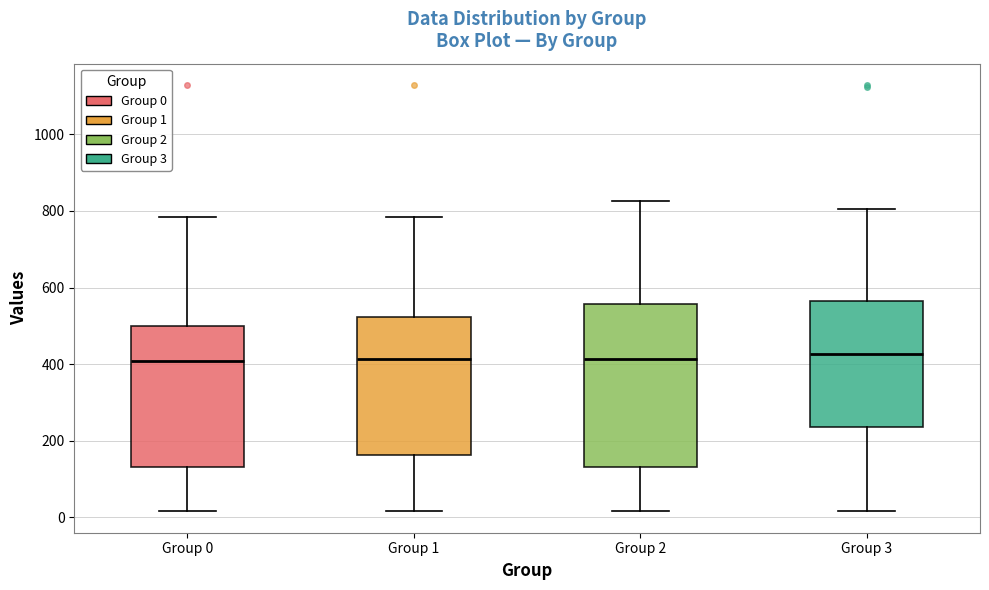

Which box is the tallest, from its lower edge to its upper edge?

Group 2